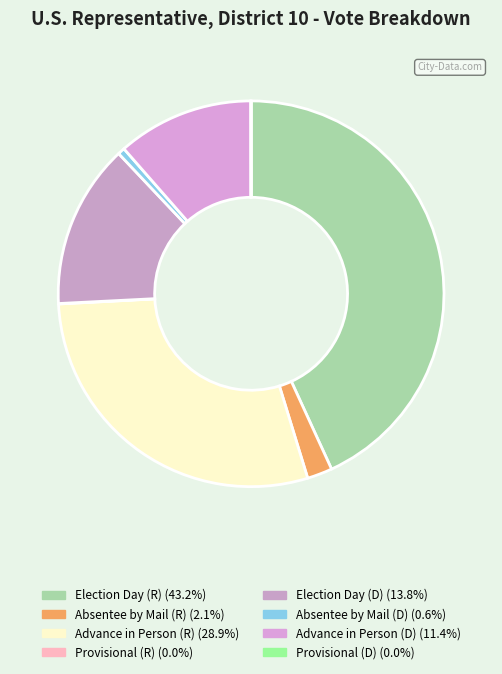

True or false: Provisional (D) accounts for 0% of the total.

True